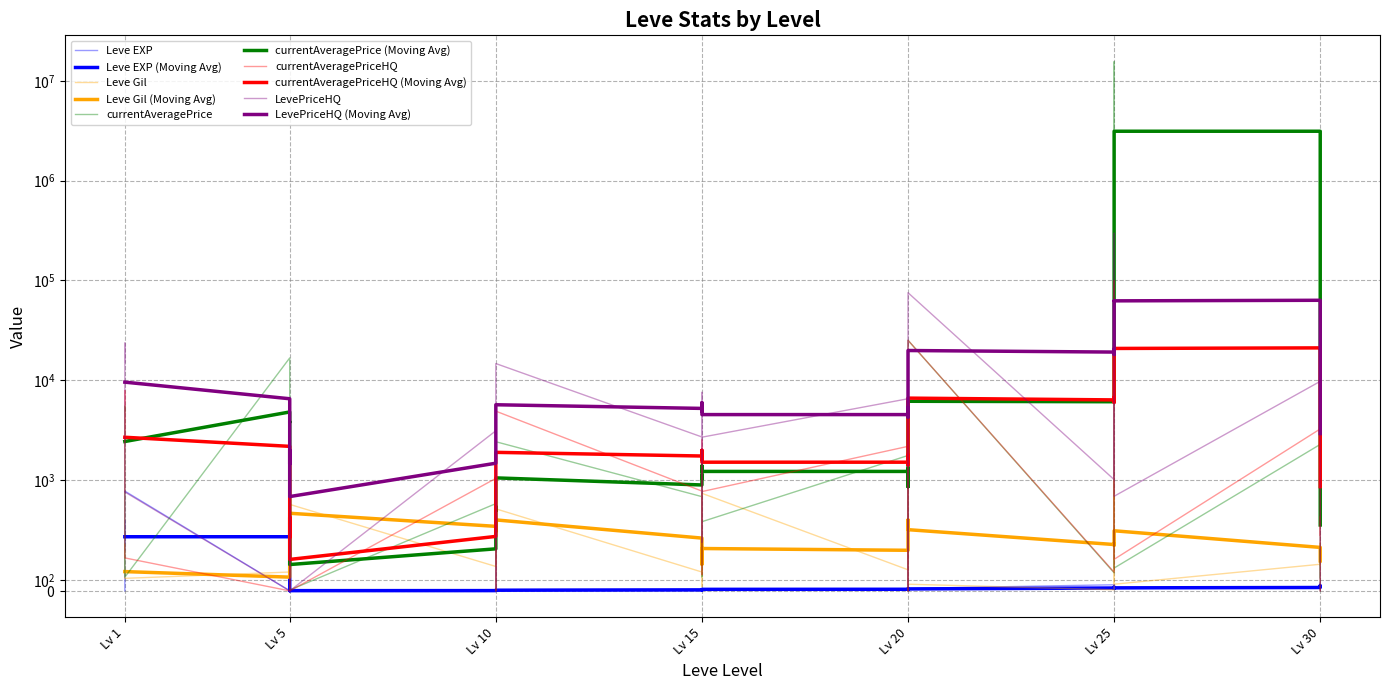

How many values in the currentAveragePrice series exceed 993?

20